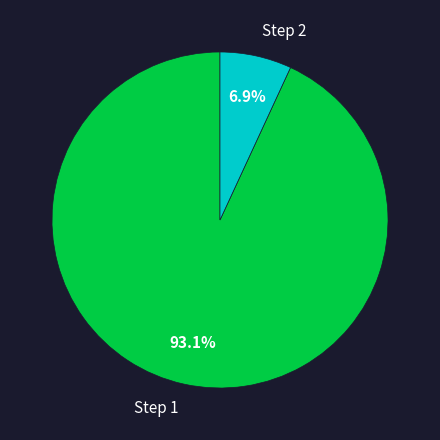

Combined, what portion of the pie is Step 1 and Step 2?

100.0%